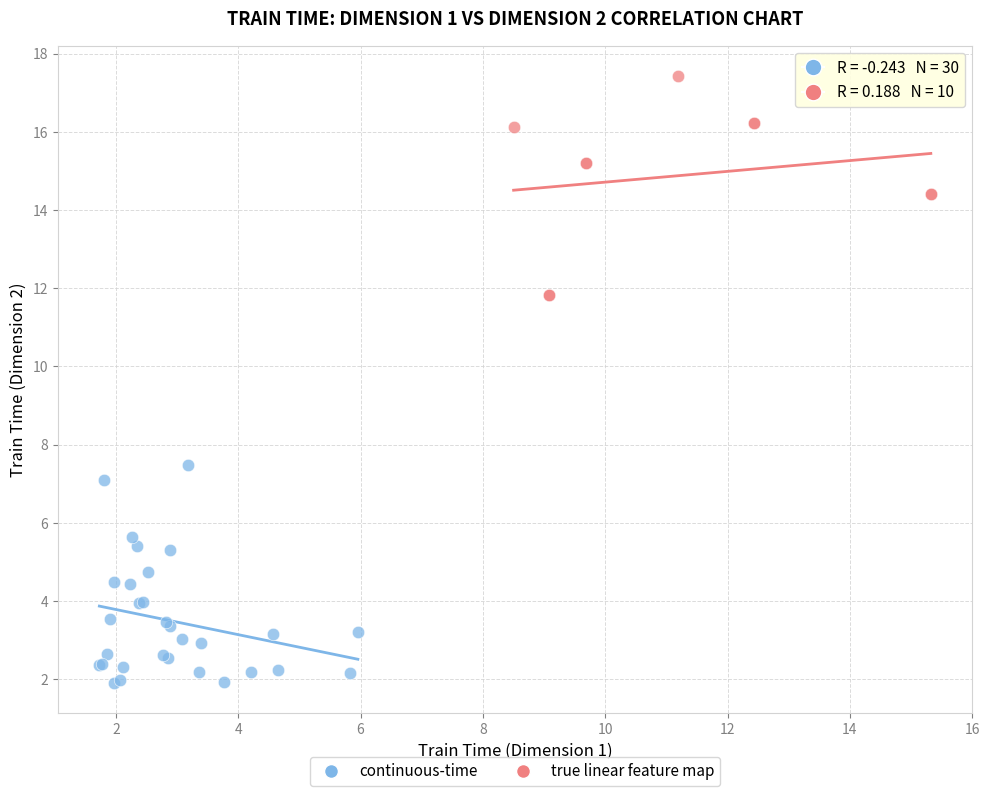

Which series contains the lowest Y value?

continuous-time